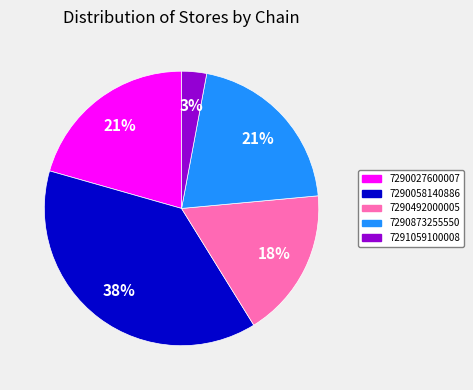

How many slices are in this pie chart?

5